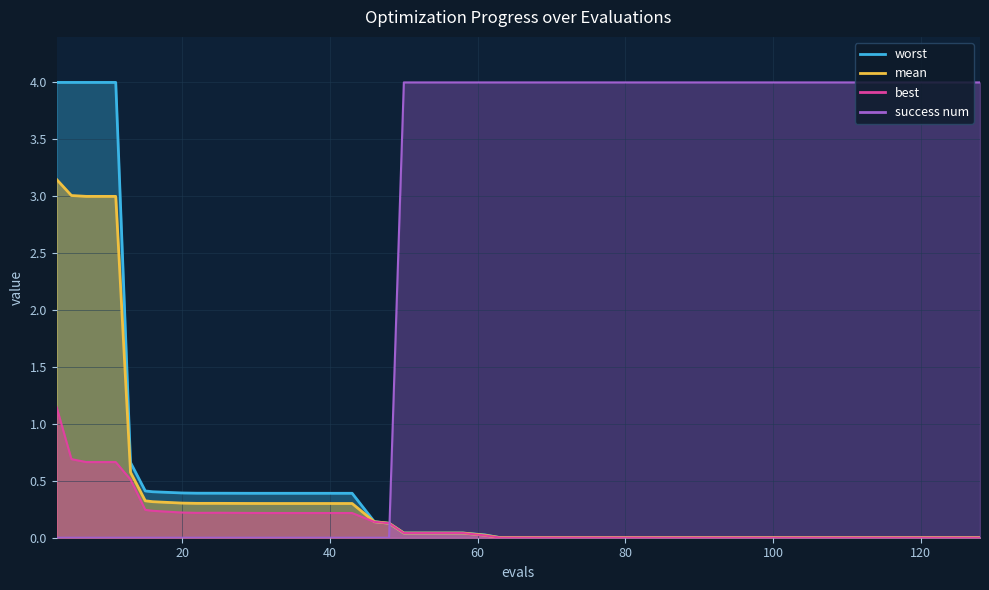

What is the difference between the highest and lowest values at 63?

4.0